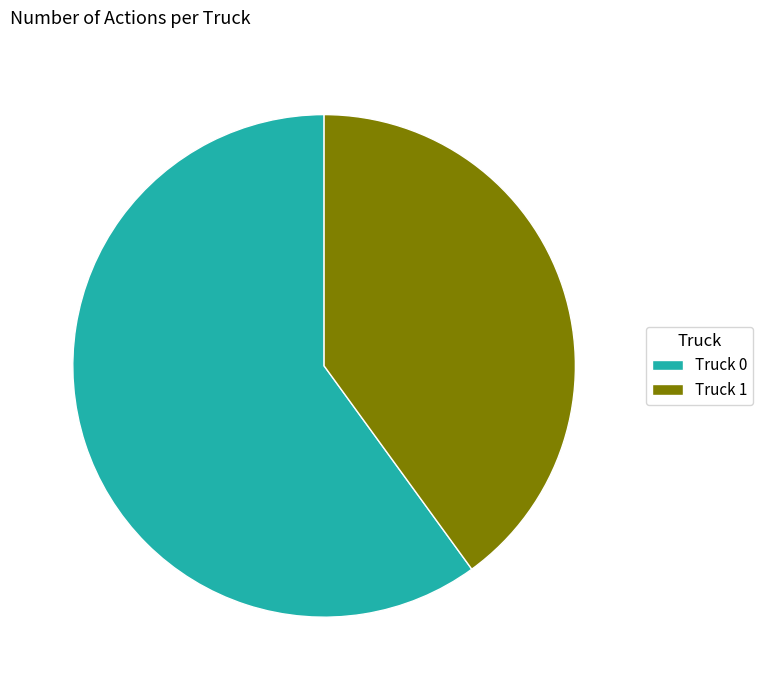

True or false: Truck 1 accounts for 46% of the total.

False